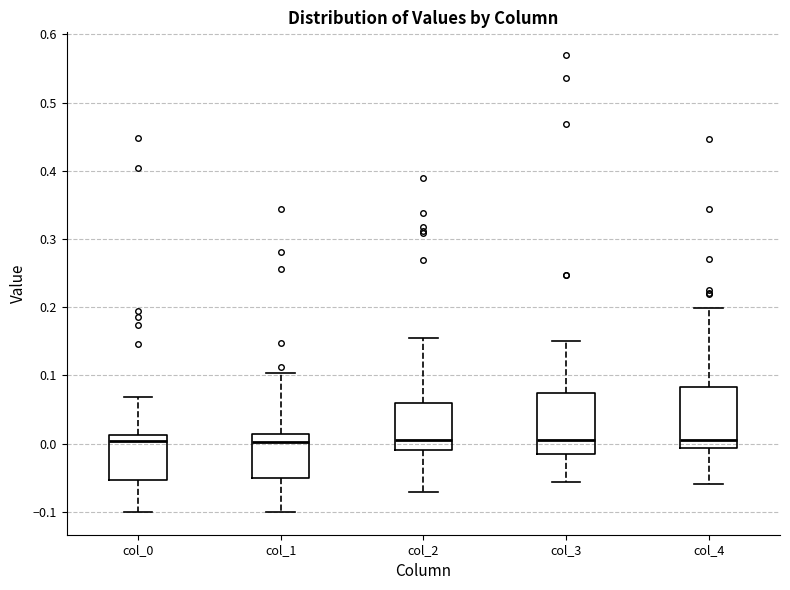

Where does the upper whisker of the box for col_3 end on the y-axis? The values are not printed on the chart, so give them approximately, as read against the axis.

0.15